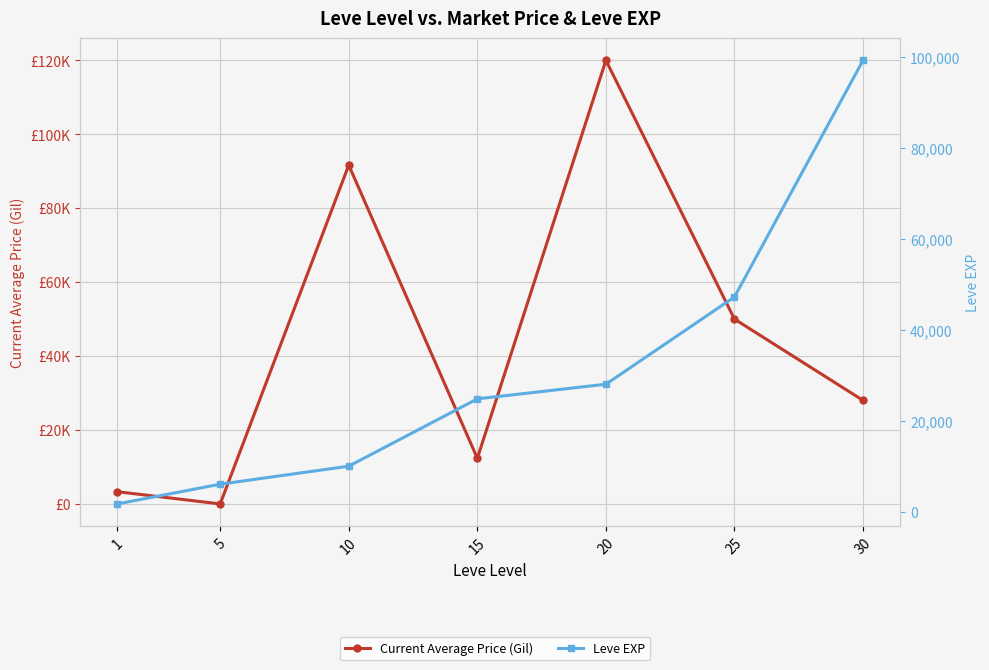

How many lines are shown in the chart?

2